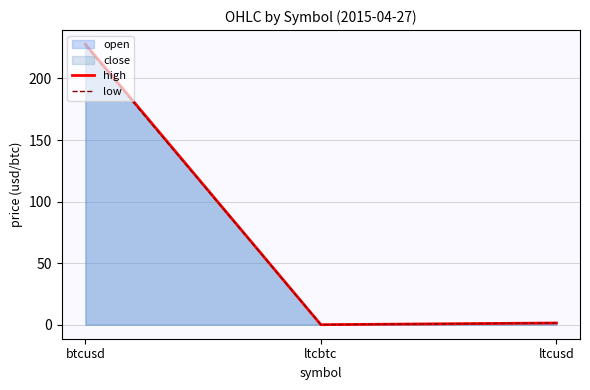

True or false: low has a value of 0.6 at ltcusd.

False